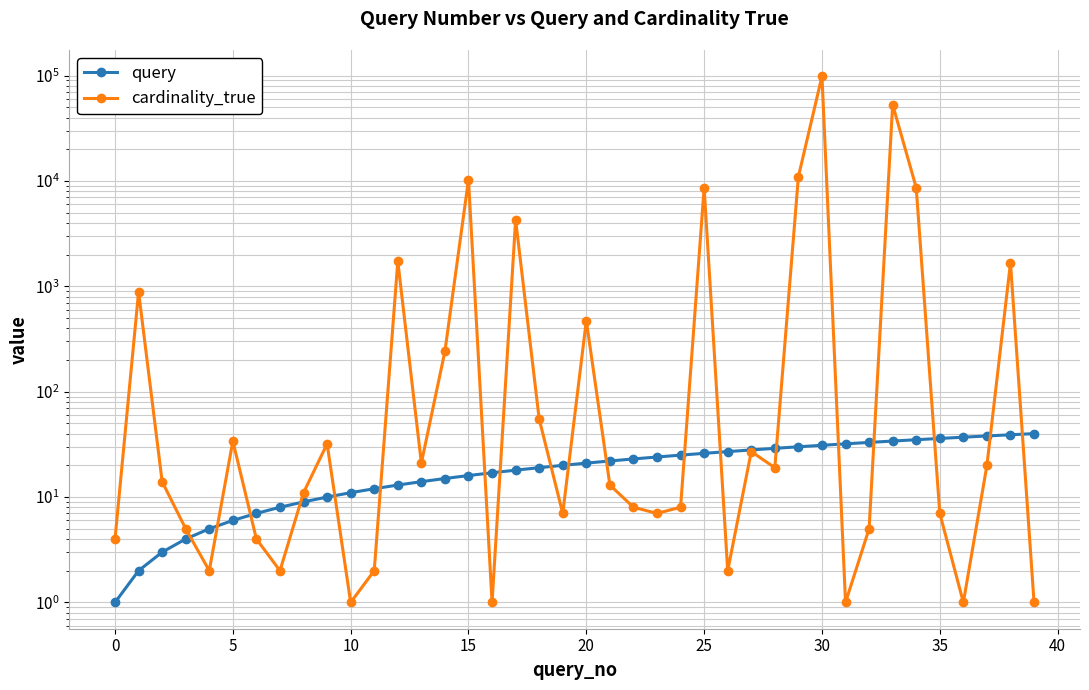

How many intersections are there between query and cardinality_true?

19